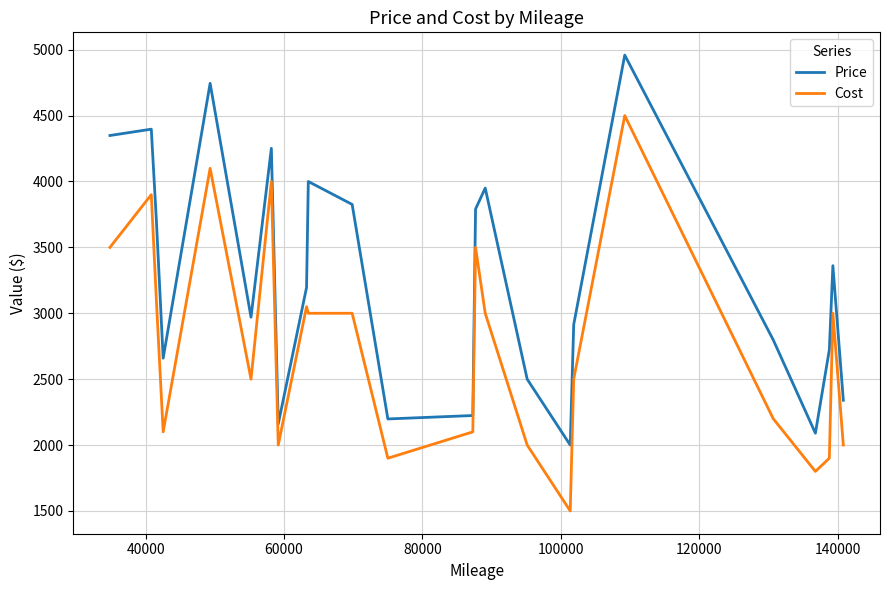

What is the maximum value for Price?

4959